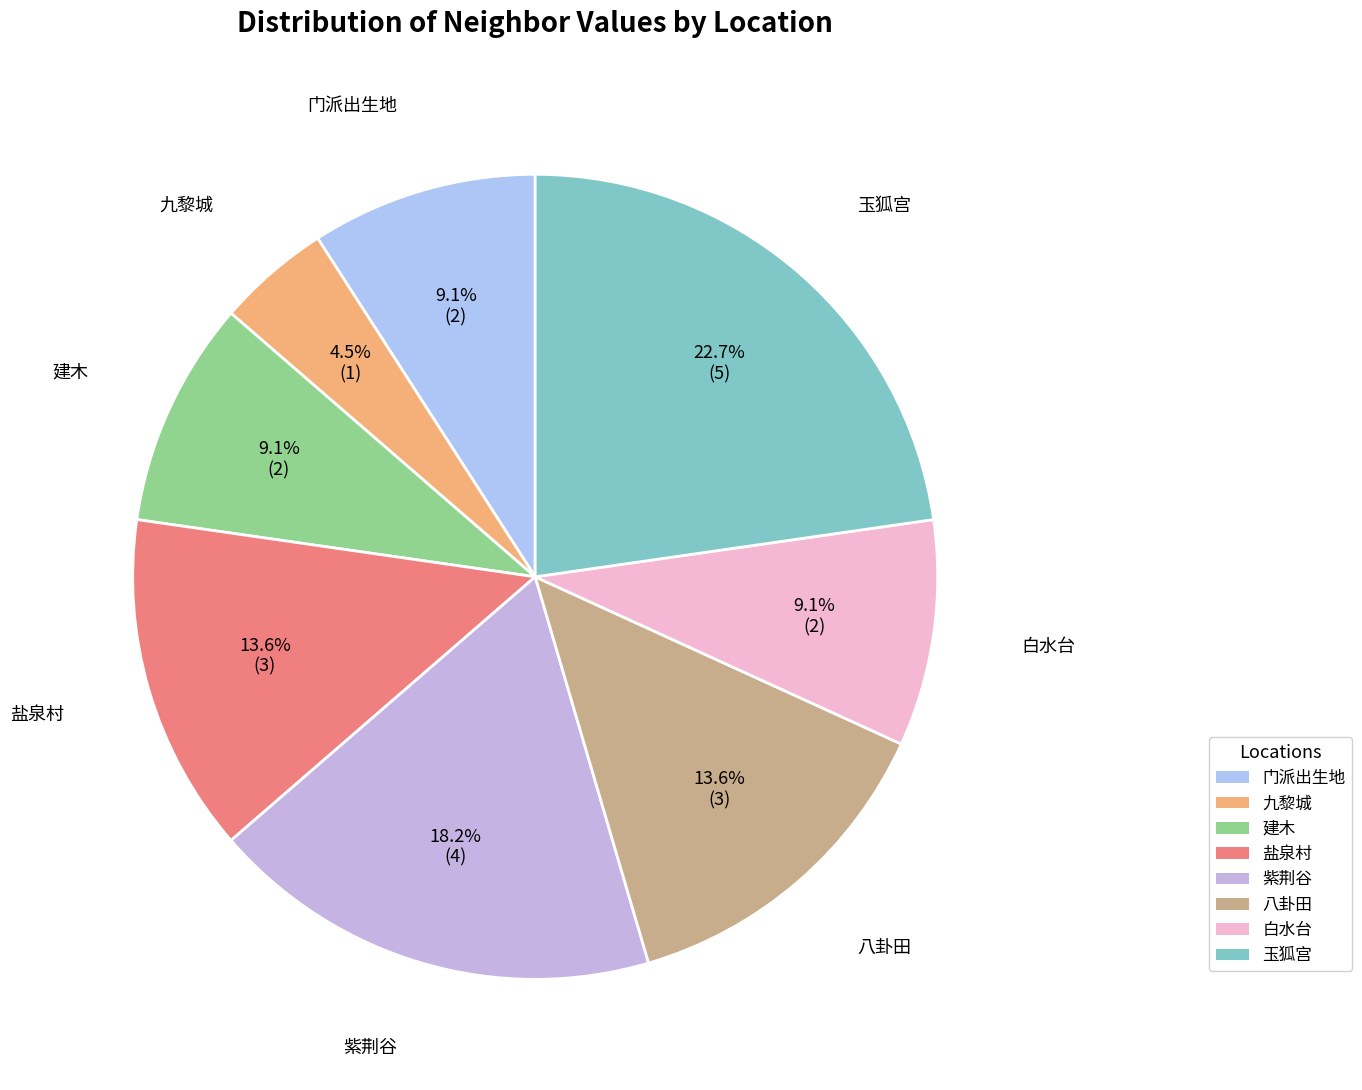

Count the number of slices in the pie.

8